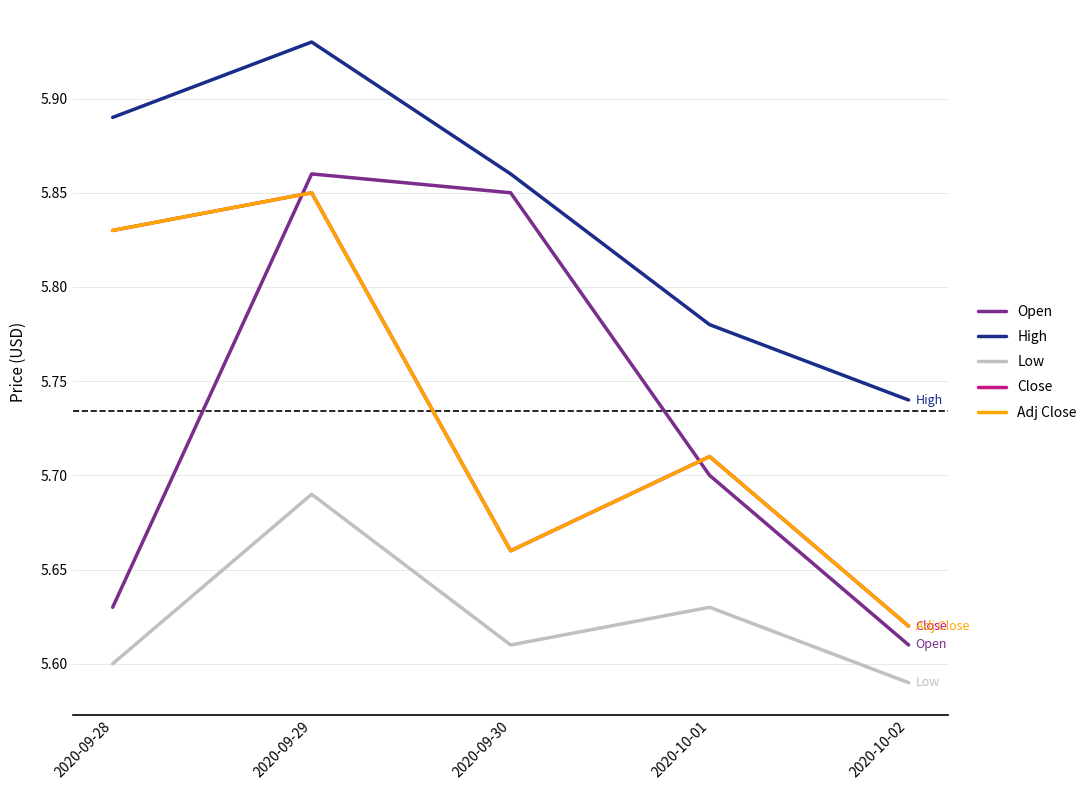

Is this an area chart (filled region under the line)?

No